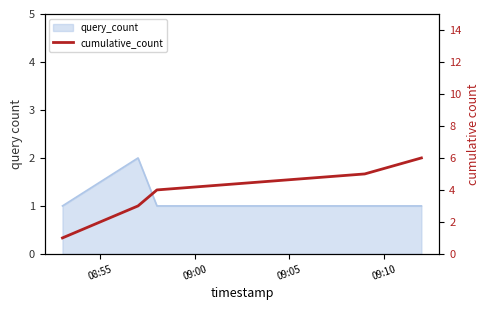

What position from the left is 09:05?

3